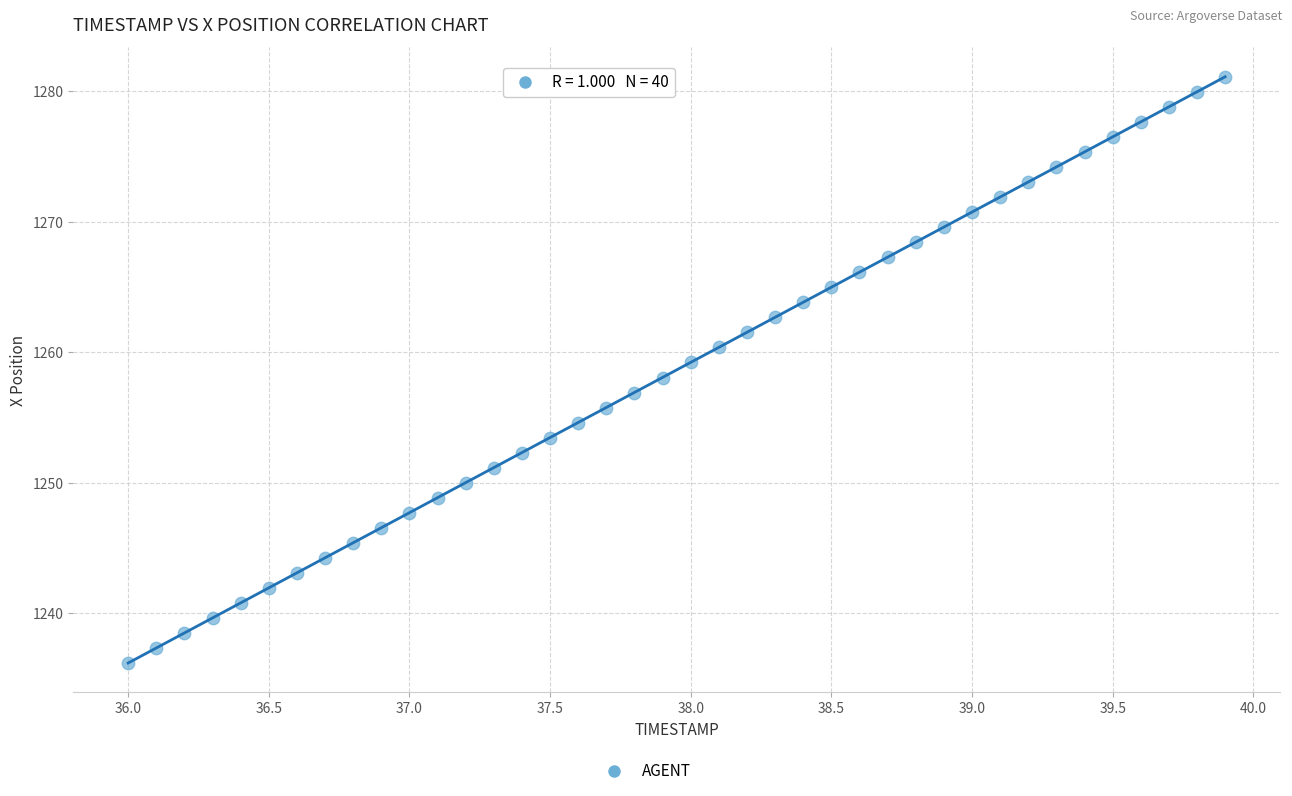

What is the range of Y values (max minus min)?

44.9